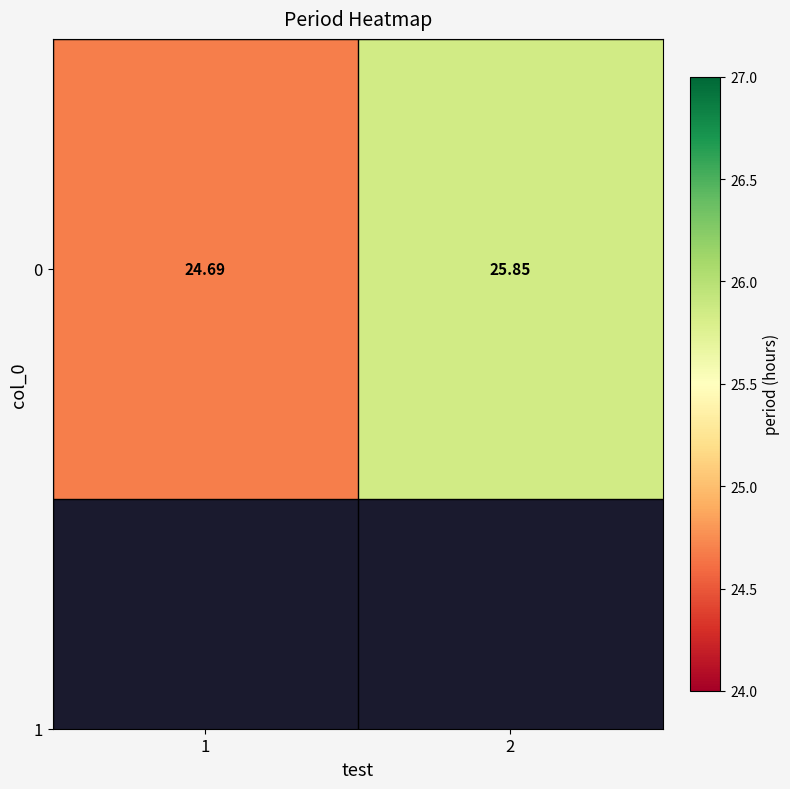

True or false: the data shows 37.0 at 2.

False